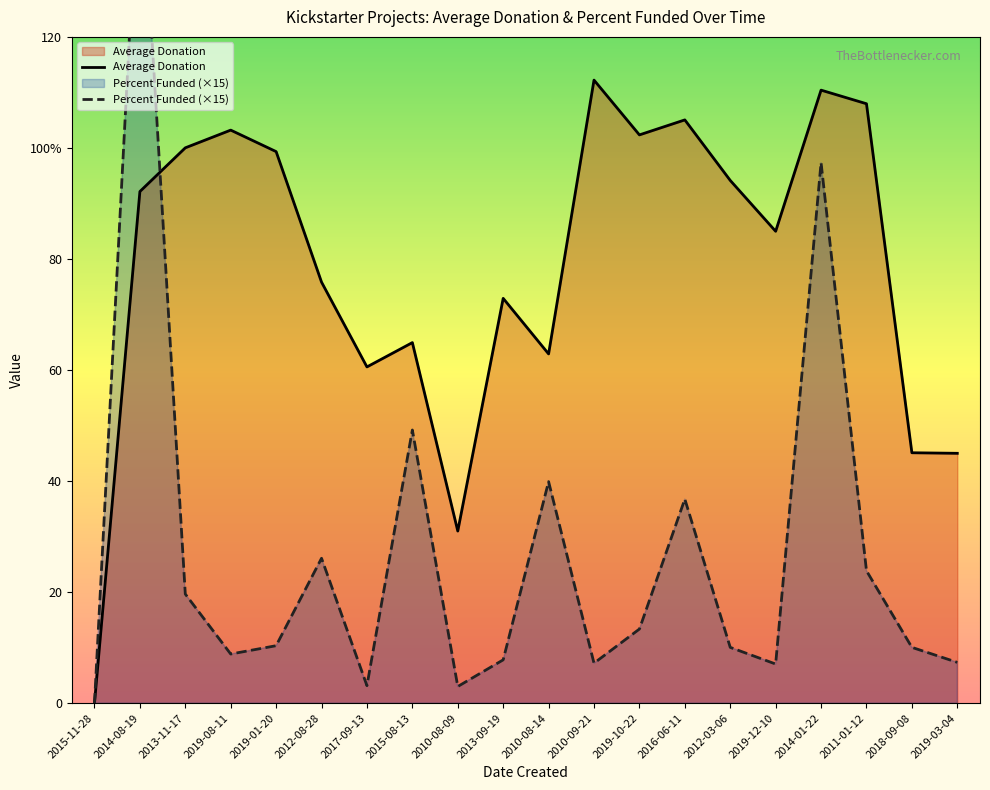

How many lines are shown in the chart?

2